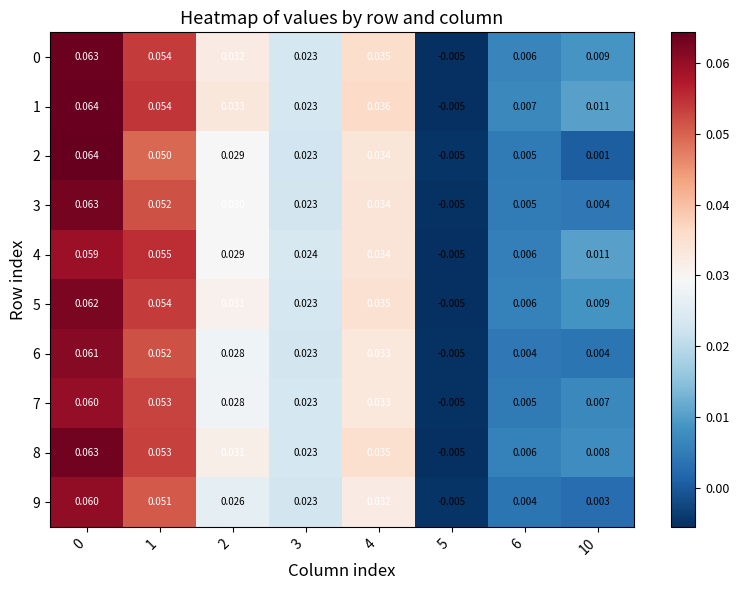

Is the value of 3 at 5 greater than the value of 5 at 6?

No